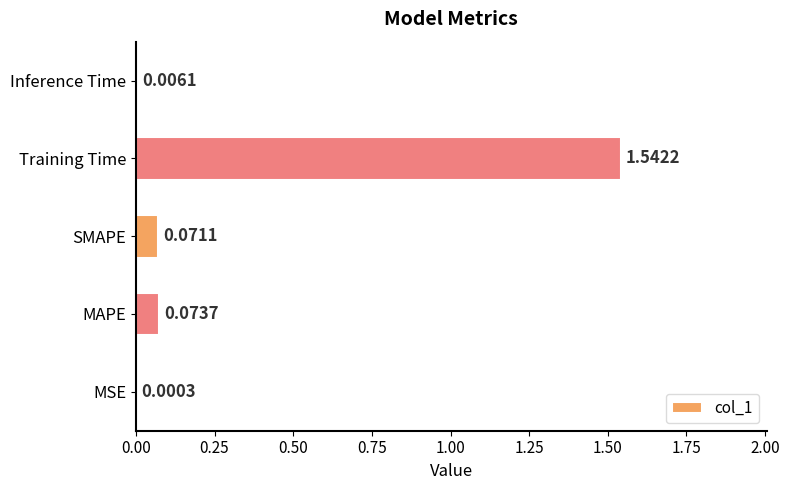

What is the average value?

0.3